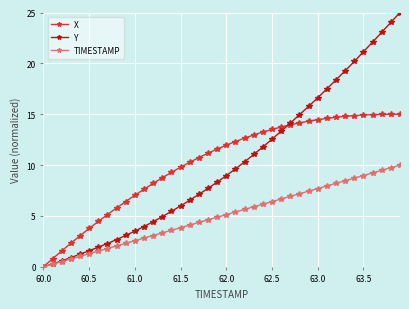

Rank the series by their maximum value, from lowest to highest.

TIMESTAMP, X, Y